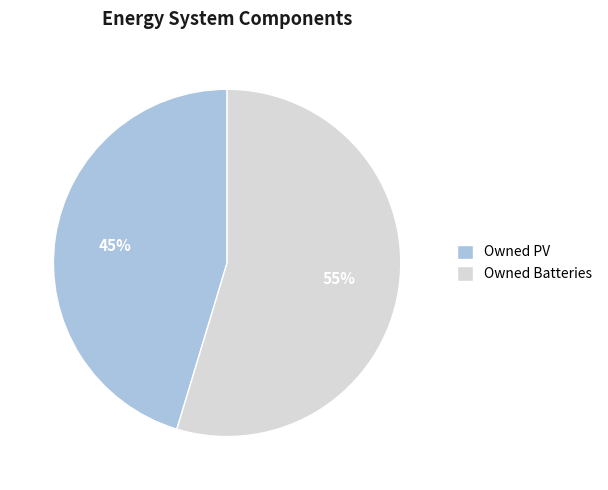

Count the number of slices in the pie.

2